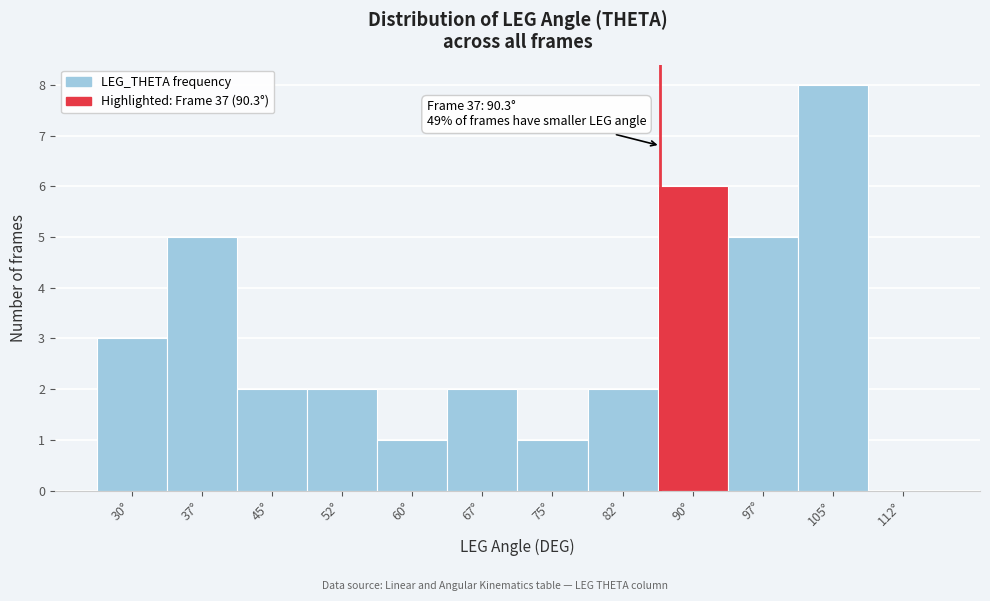

Reading left to right, extract all data points from this chart.

30°=3	37°=5	45°=2	52°=2	60°=1	67°=2	75°=1	82°=2	90°=6	97°=5	105°=8	112°=0